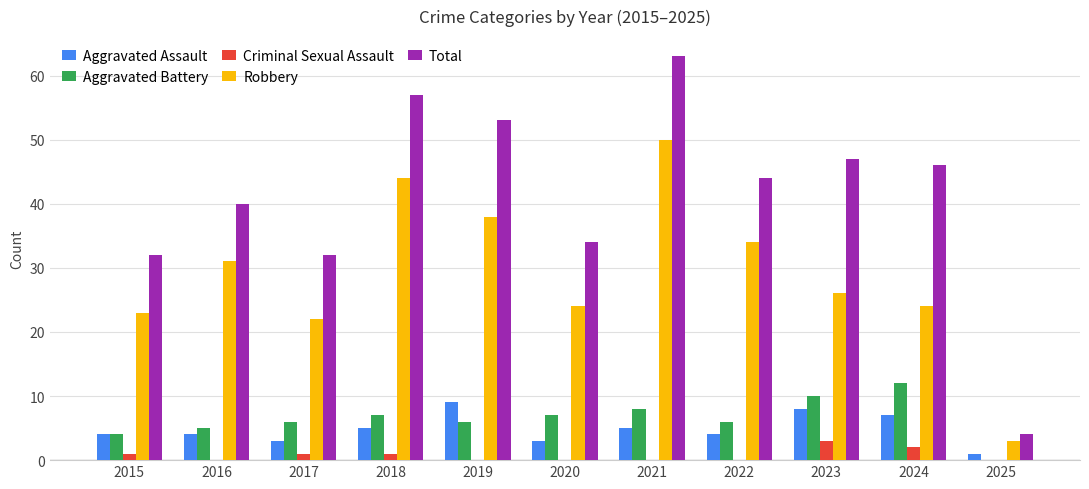

Count the number of categories in the chart.

11